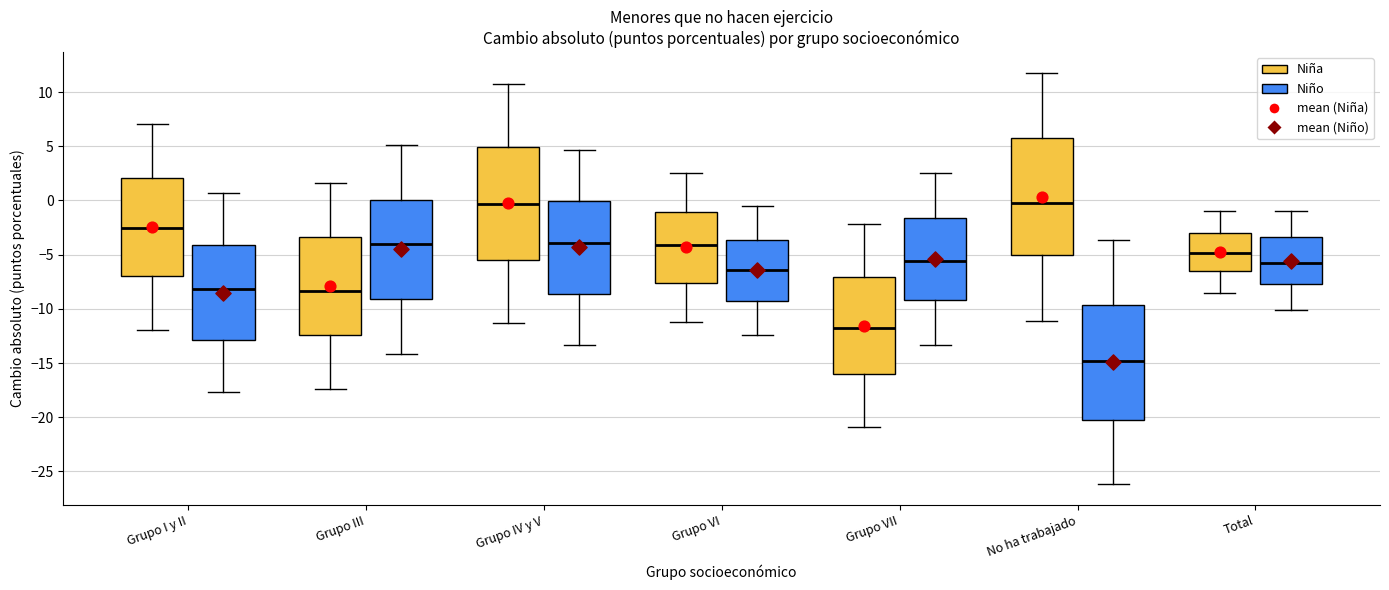

Where does the upper whisker of the box for Grupo I y II (Niño) end on the y-axis? The values are not printed on the chart, so give them approximately, as read against the axis.

0.5